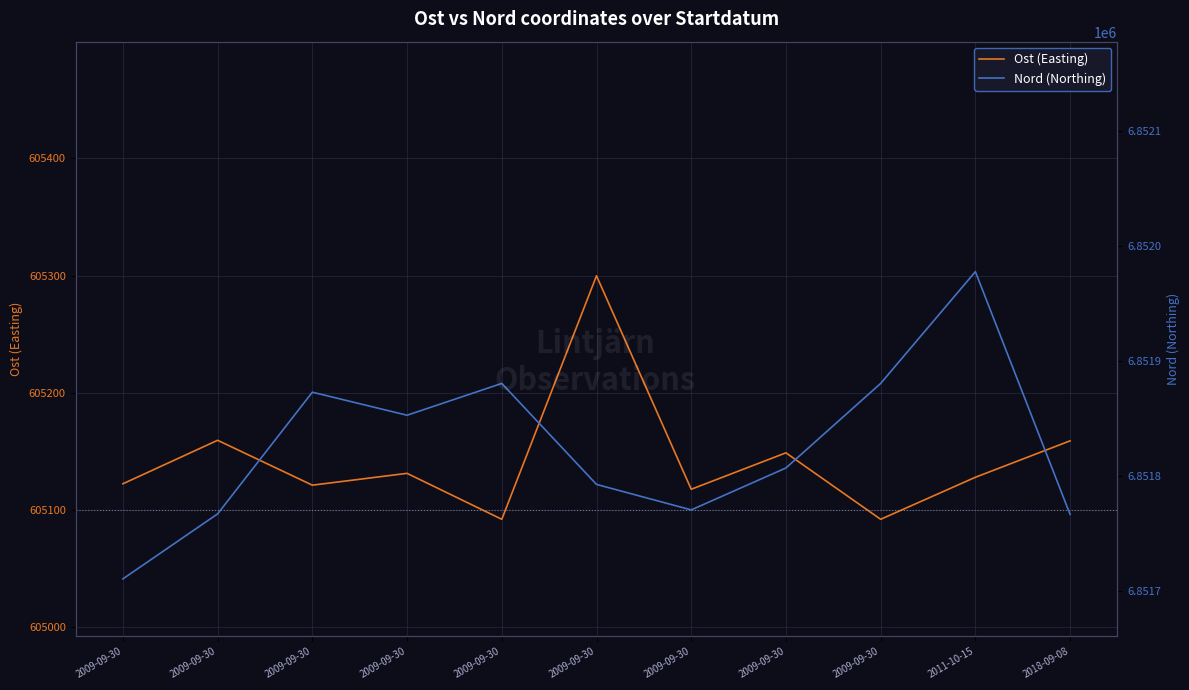

How many series are shown in this chart?

2